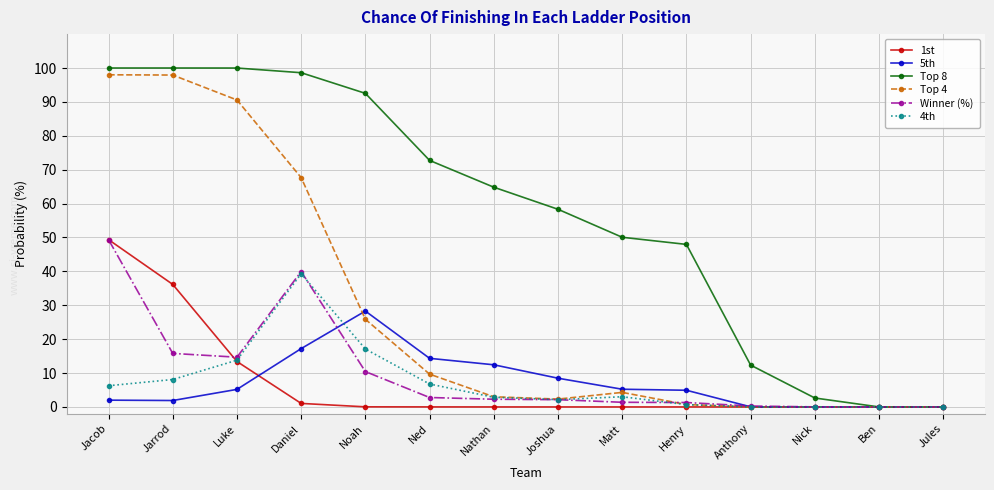

How many values in the Top 8 series are below 64?

7